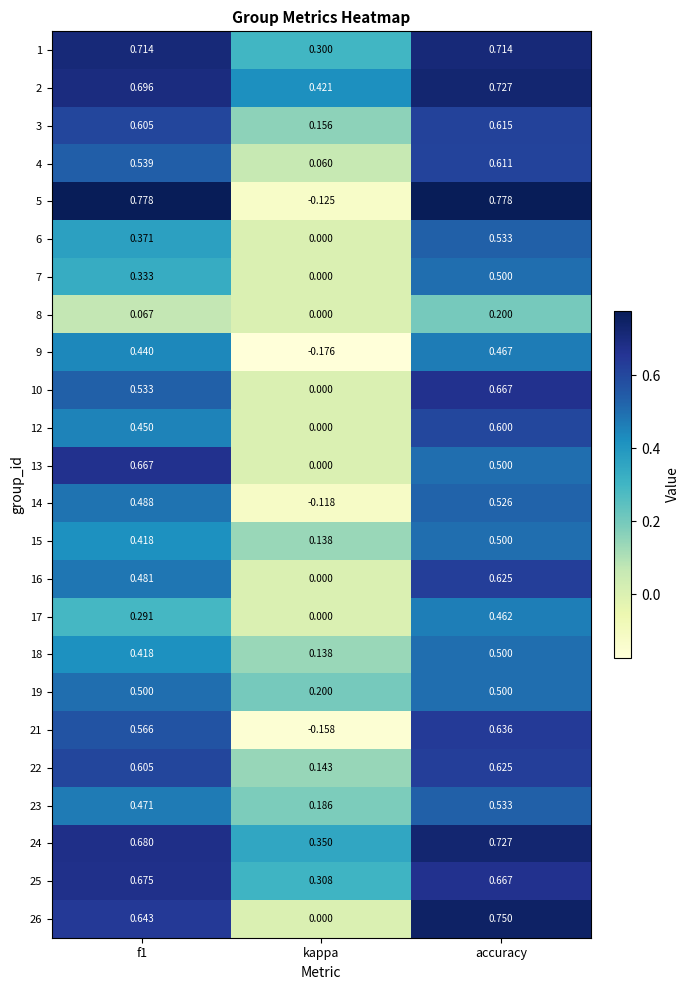

Count the number of data series in this chart.

24